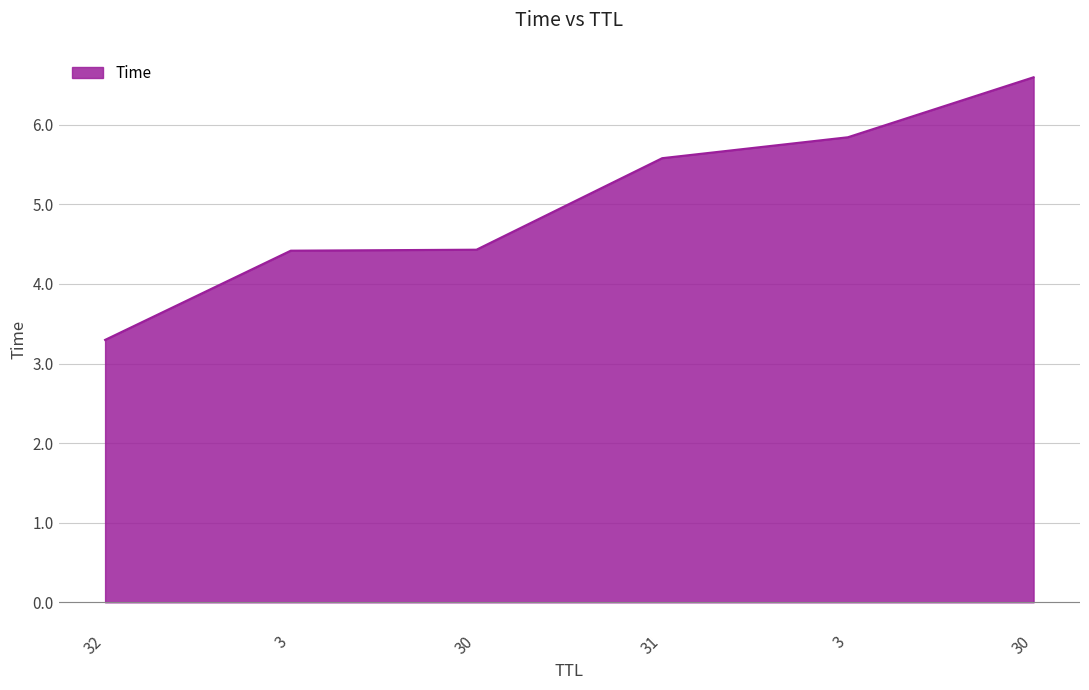

What is the ratio of the value at 30 to the value at 3?

1.0